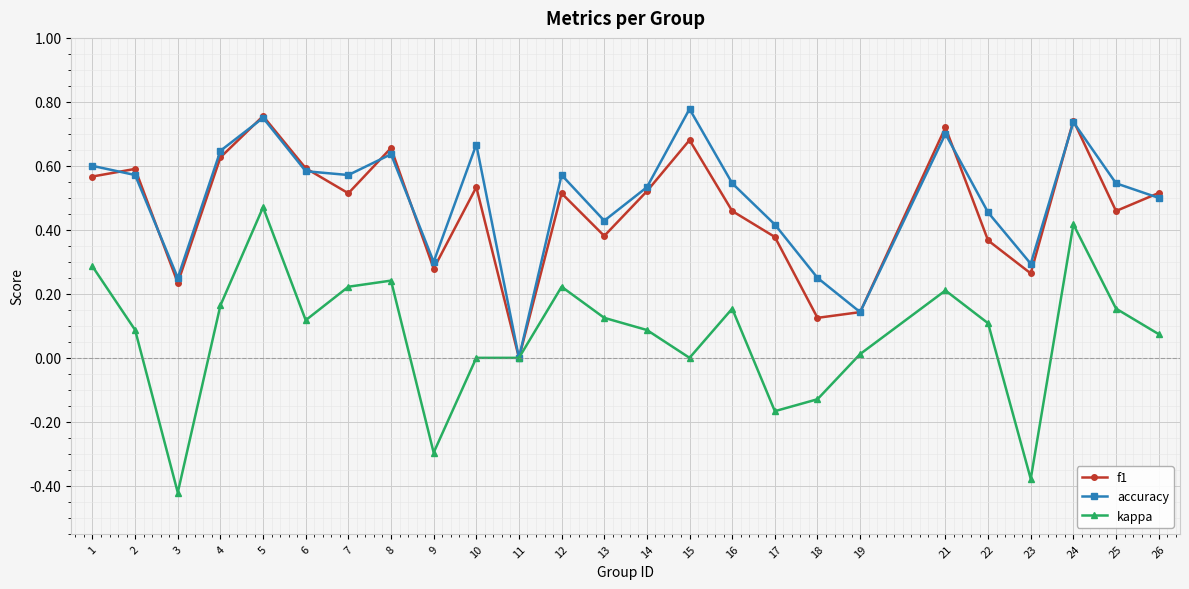

Is it true that accuracy equals 1.0 at 14?

False